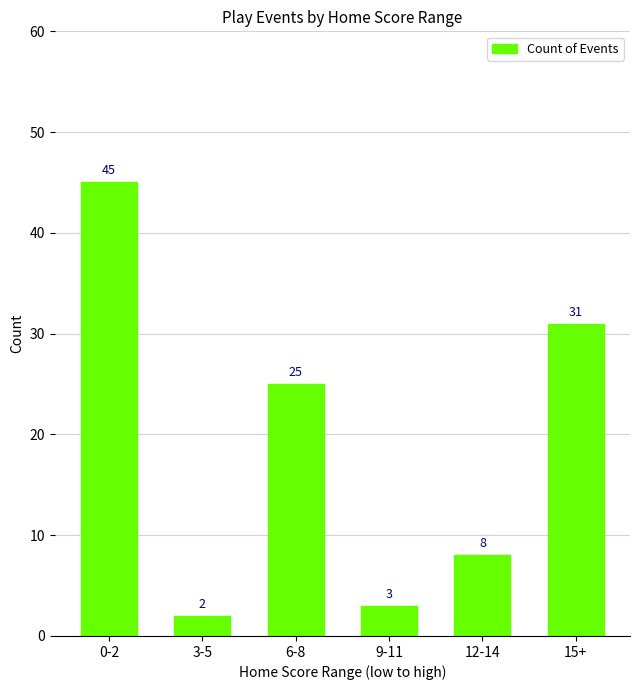

Which has a higher value, 15+ or 3-5?

15+